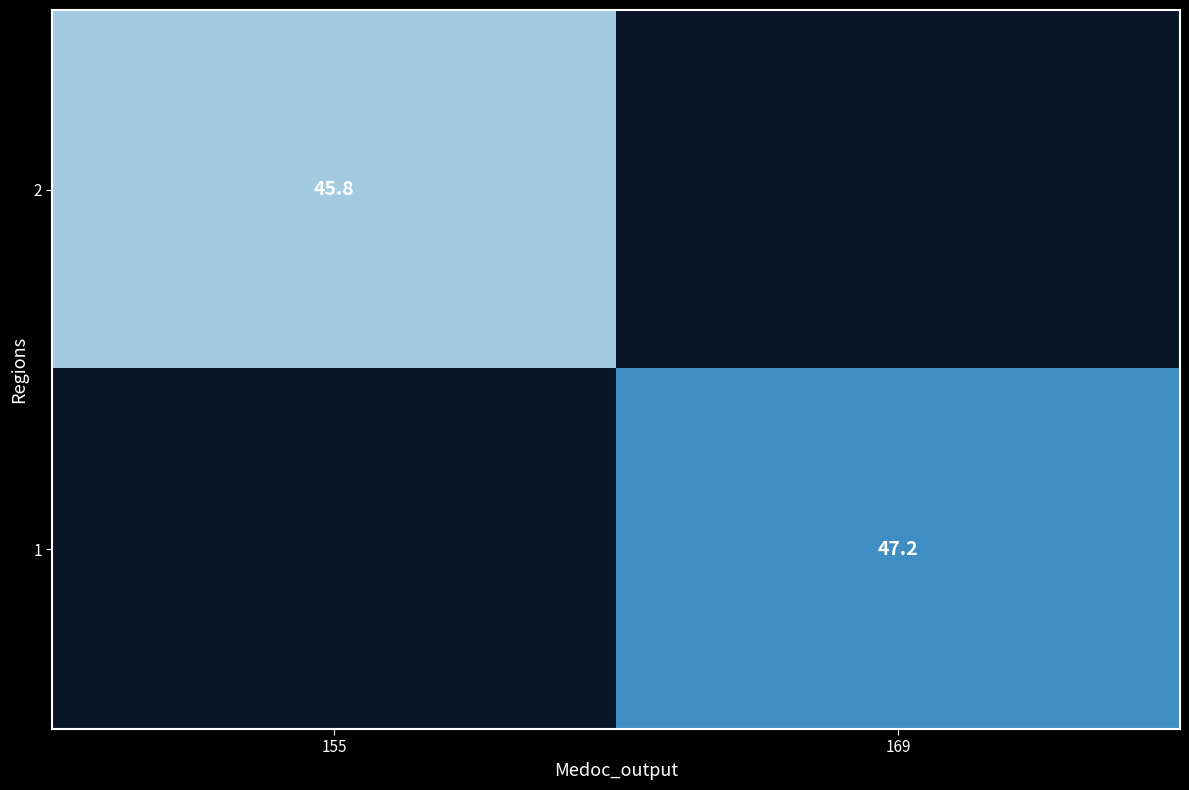

Count the number of data series in this chart.

2